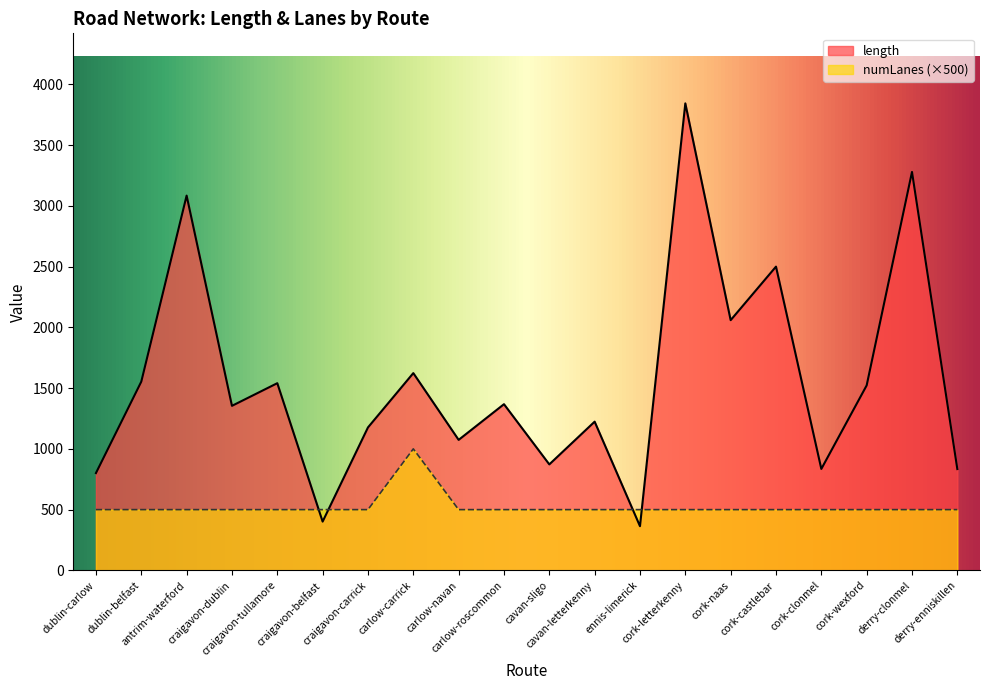

Which series has the largest total across all categories?

length